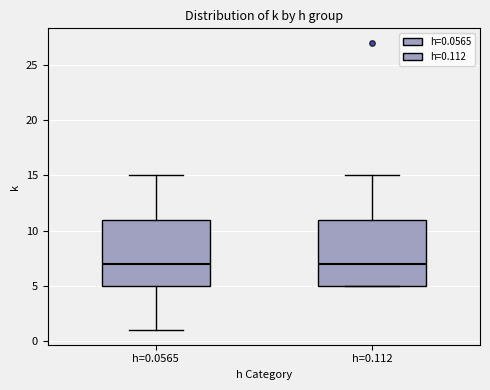

Where does the median line of the box for h=0.112 sit on the y-axis? The values are not printed on the chart, so give them approximately, as read against the axis.

7